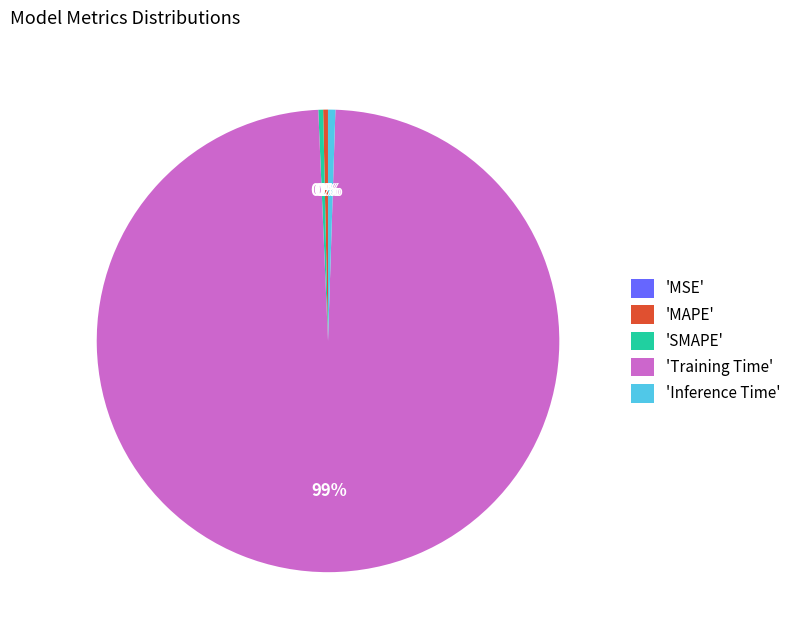

To the nearest percent, what is the difference between the largest and smallest slice percentages?

99%